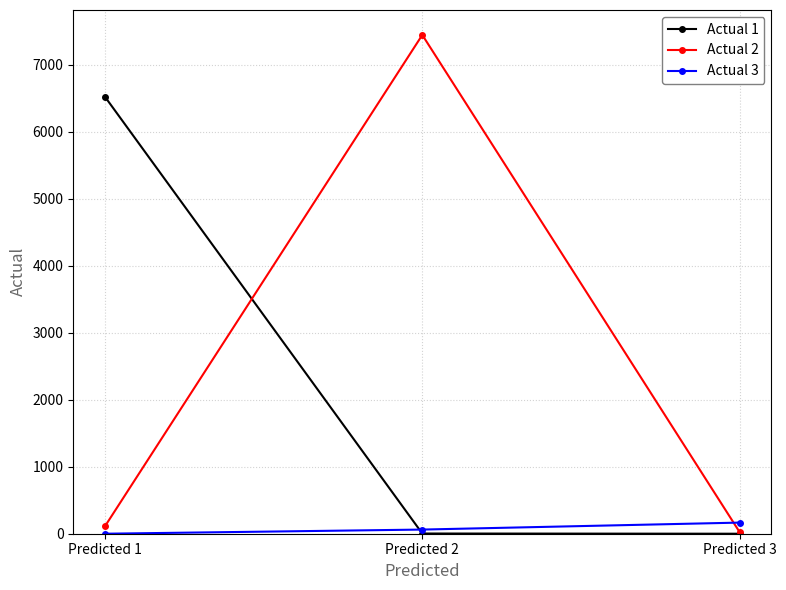

What are all the series names shown in the legend?

Actual 1, Actual 2, Actual 3